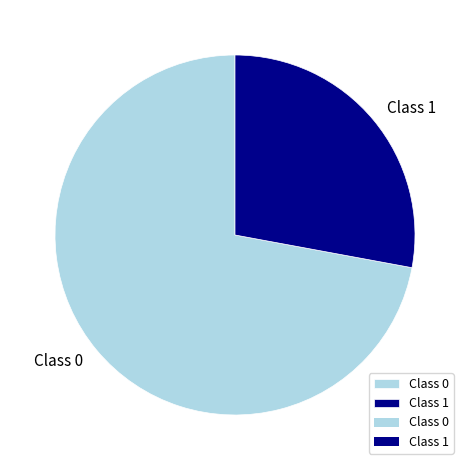

What is the smallest slice in the pie chart?

Class 1